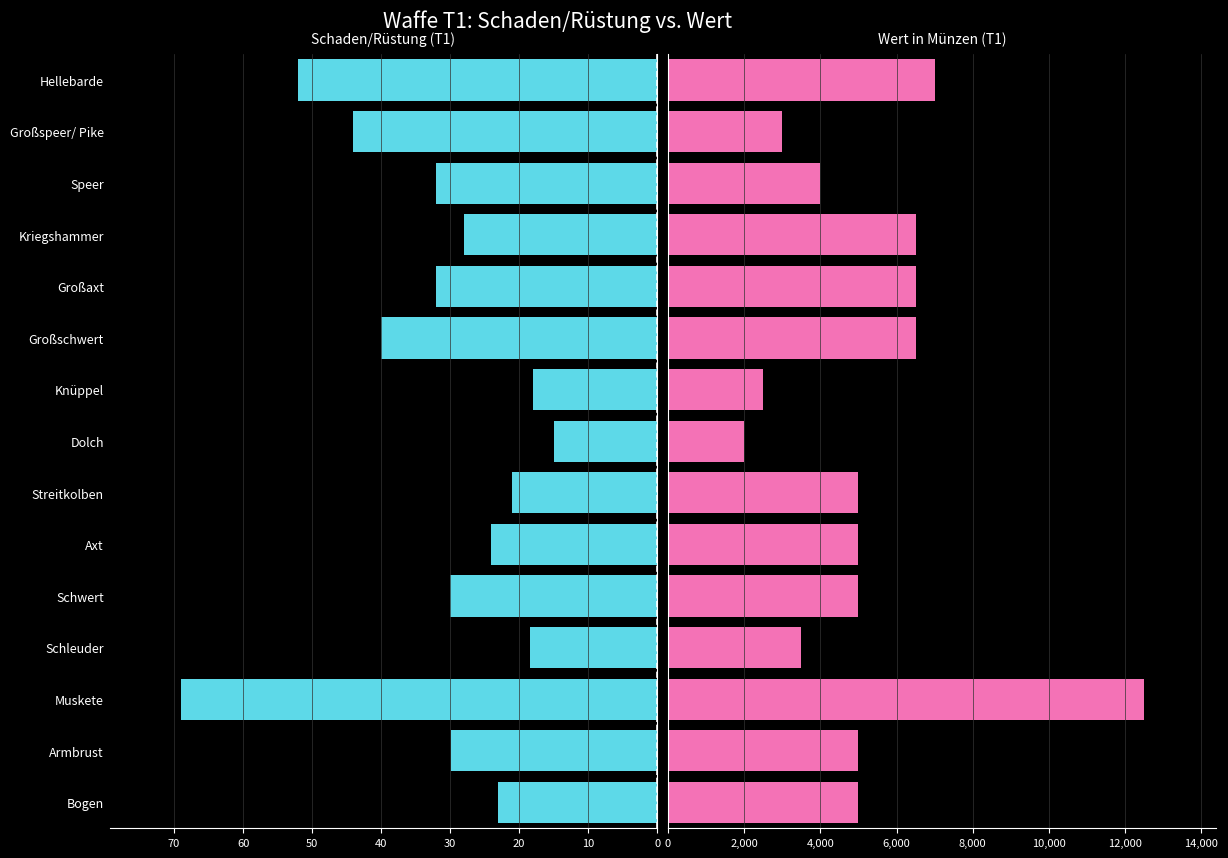

What is the sum of all Schaden/Rüstung values?

476.3